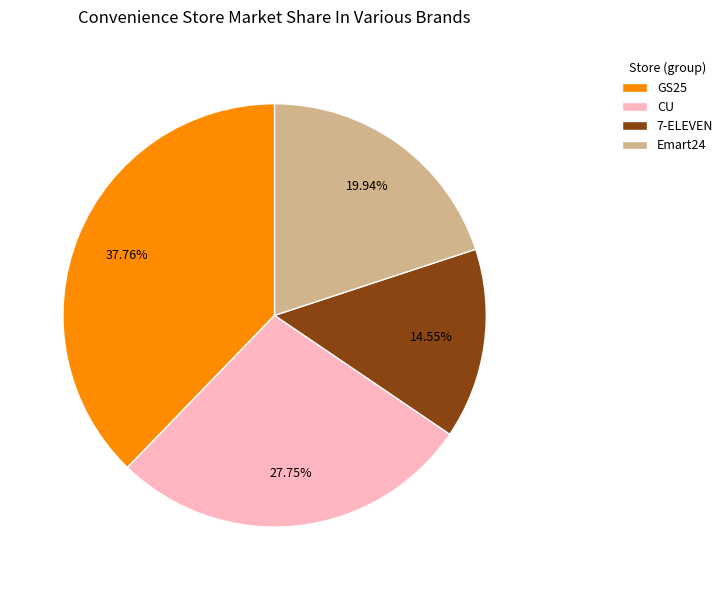

Between GS25 and Emart24, which is larger?

GS25